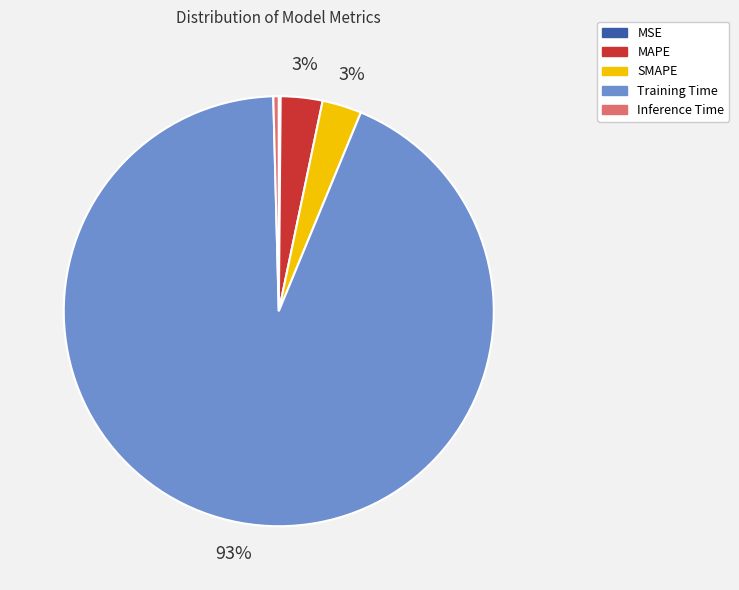

Combined, do MAPE and Training Time account for over 50%?

Yes